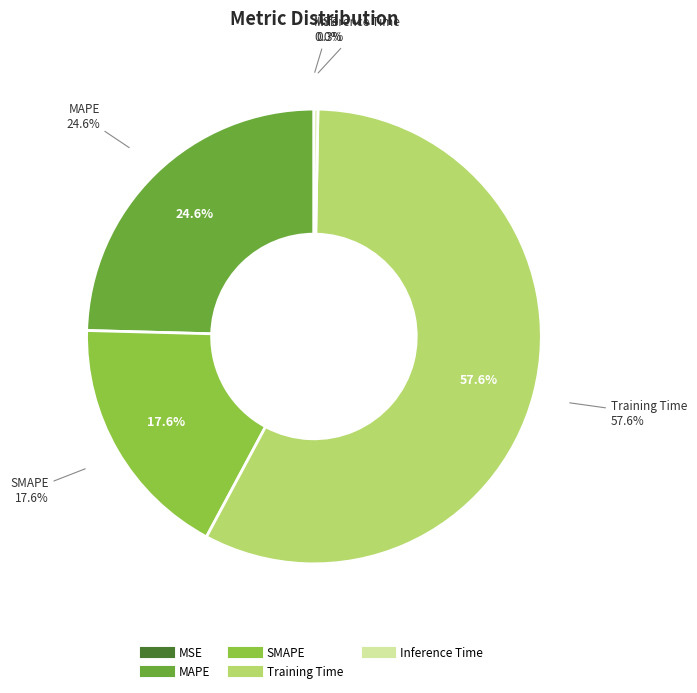

Is it true that SMAPE is 18% of the pie?

True